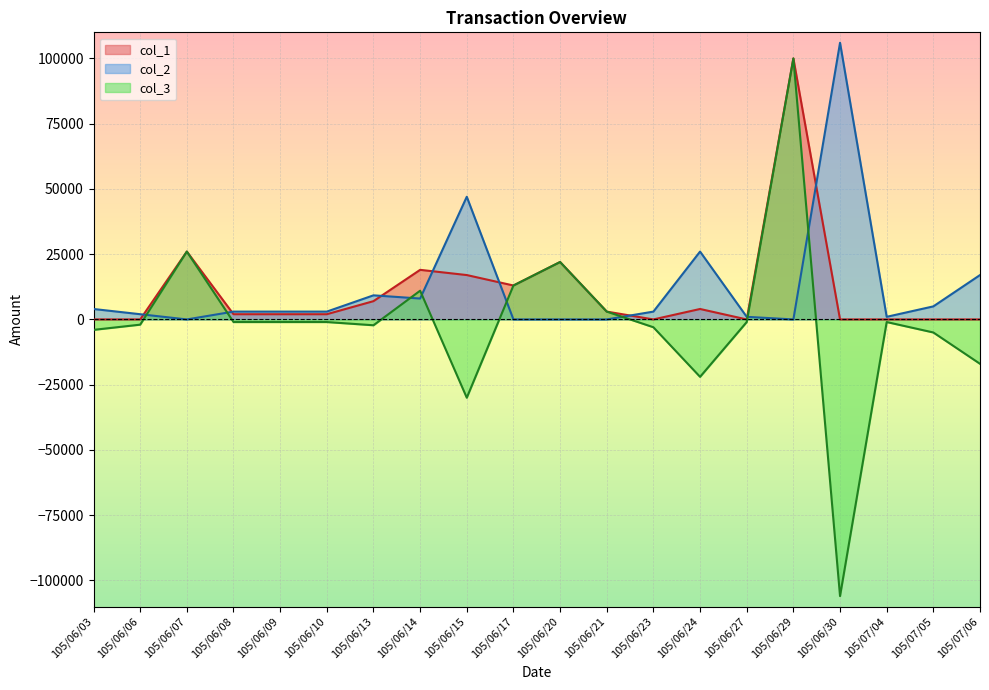

What is the smallest value displayed?

-106000